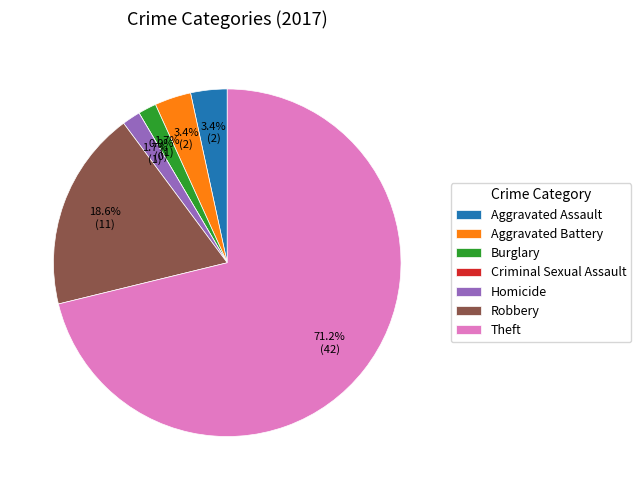

What is the majority slice?

Theft